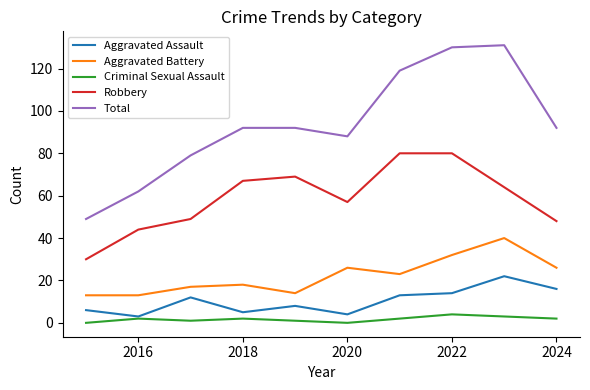

True or false: Total and Robbery cross at least once.

False